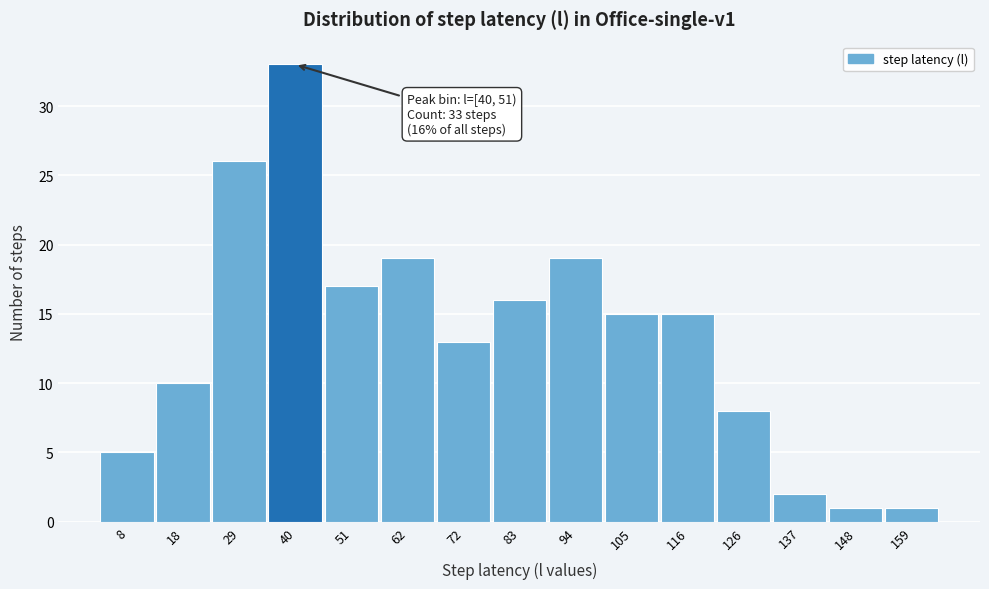

Reading left to right, transcribe all the data shown in this chart.

8=5	18=10	29=26	40=33	51=17	62=19	72=13	83=16	94=19	105=15	116=15	126=8	137=2	148=1	159=1